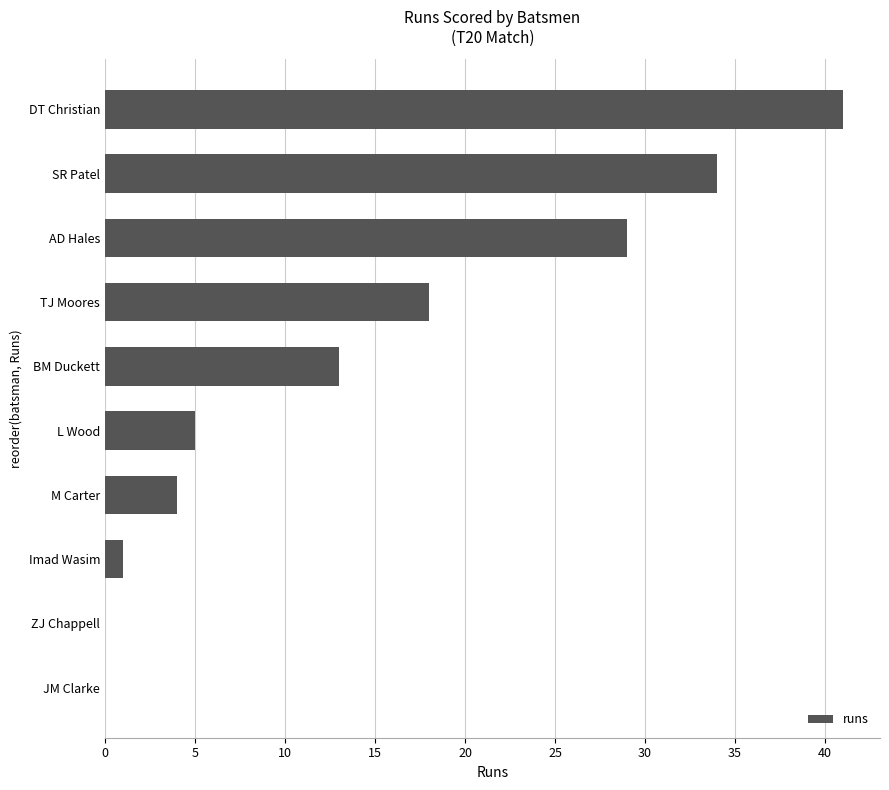

At which label is the value closest to 20?

TJ Moores